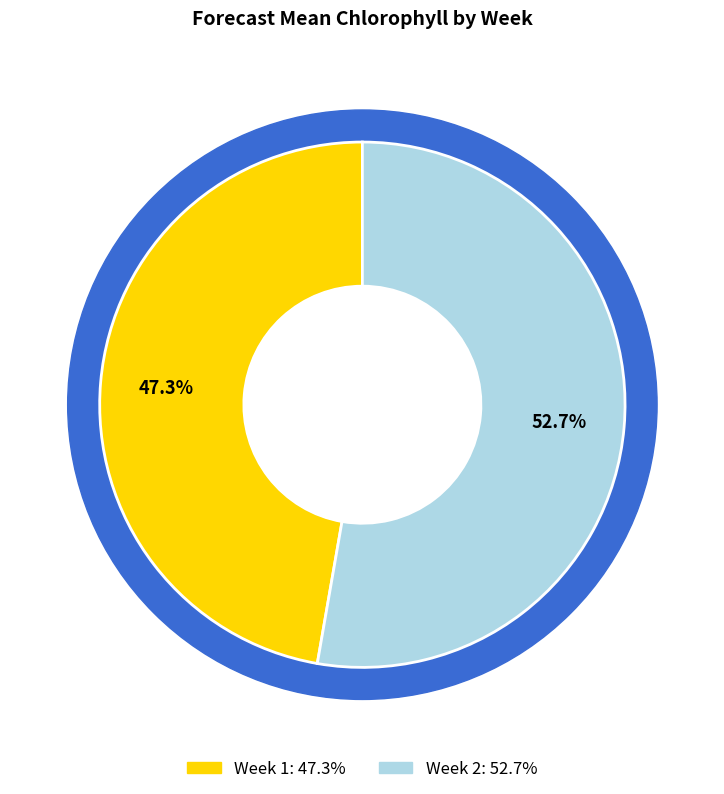

Count the number of slices in the pie.

2